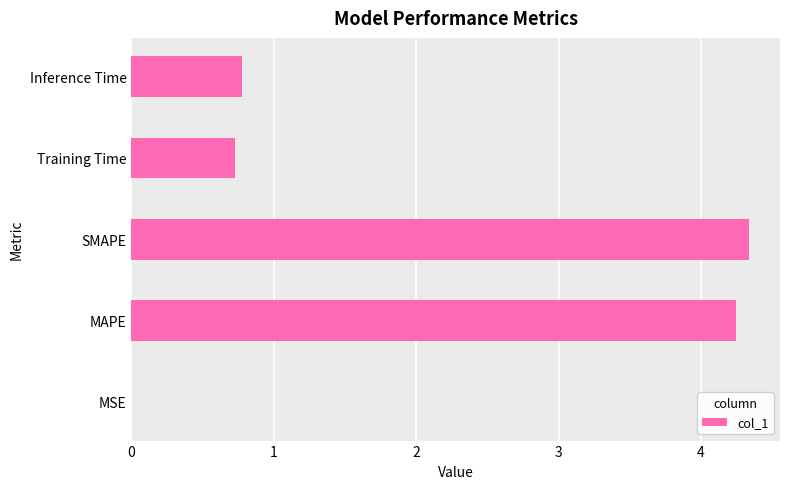

Are the bars grouped side by side (vs. stacked)?

No